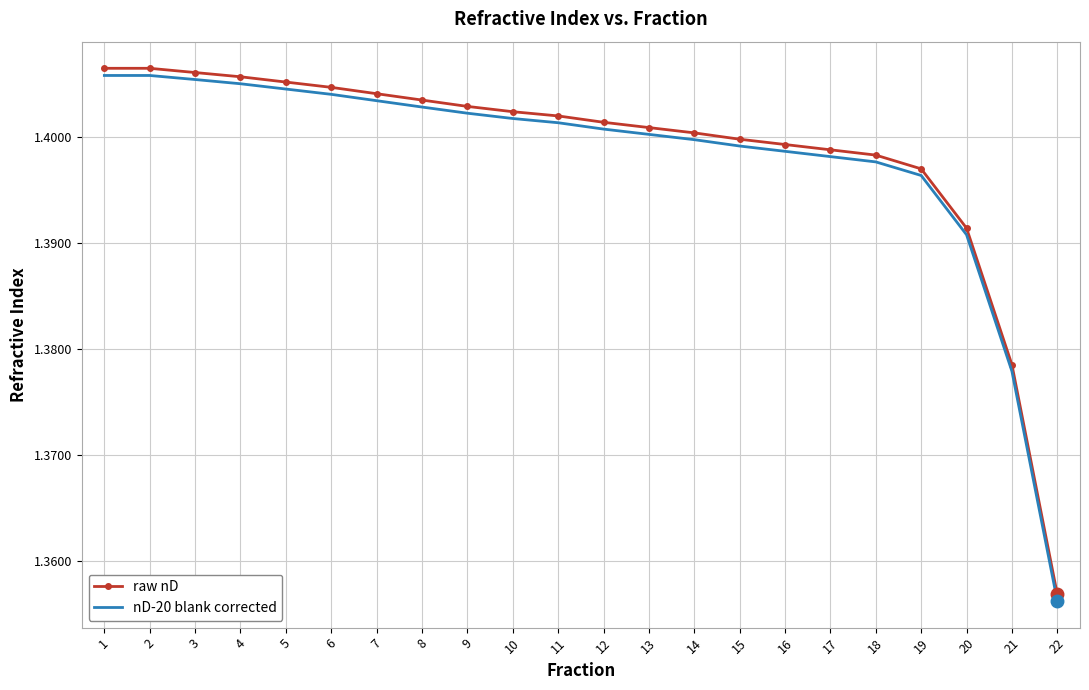

True or false: raw nD and nD-20 blank corrected cross at least once.

False